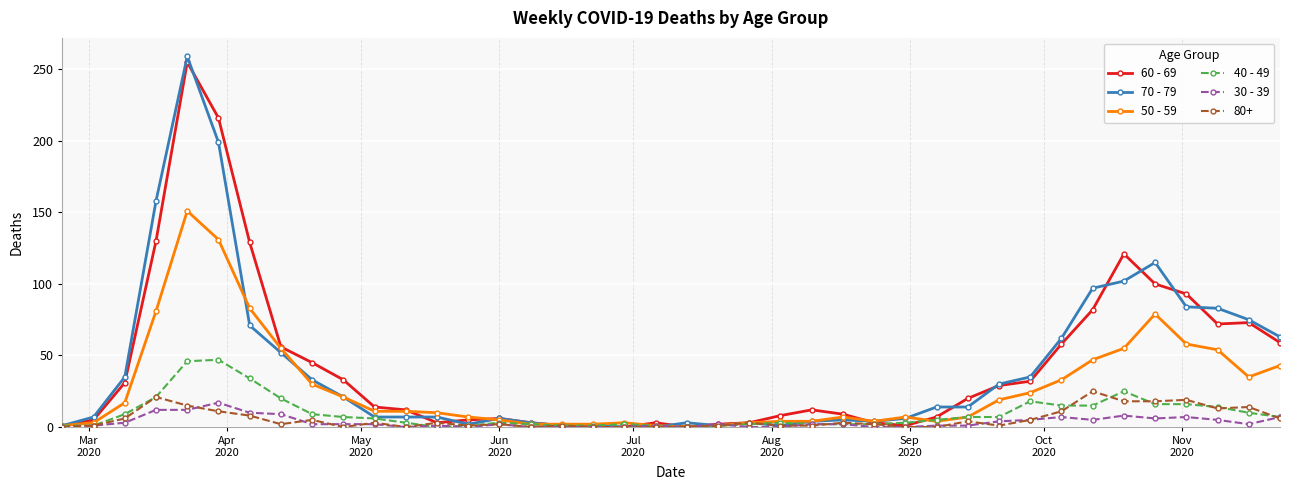

What is the maximum value shown in the chart?

259